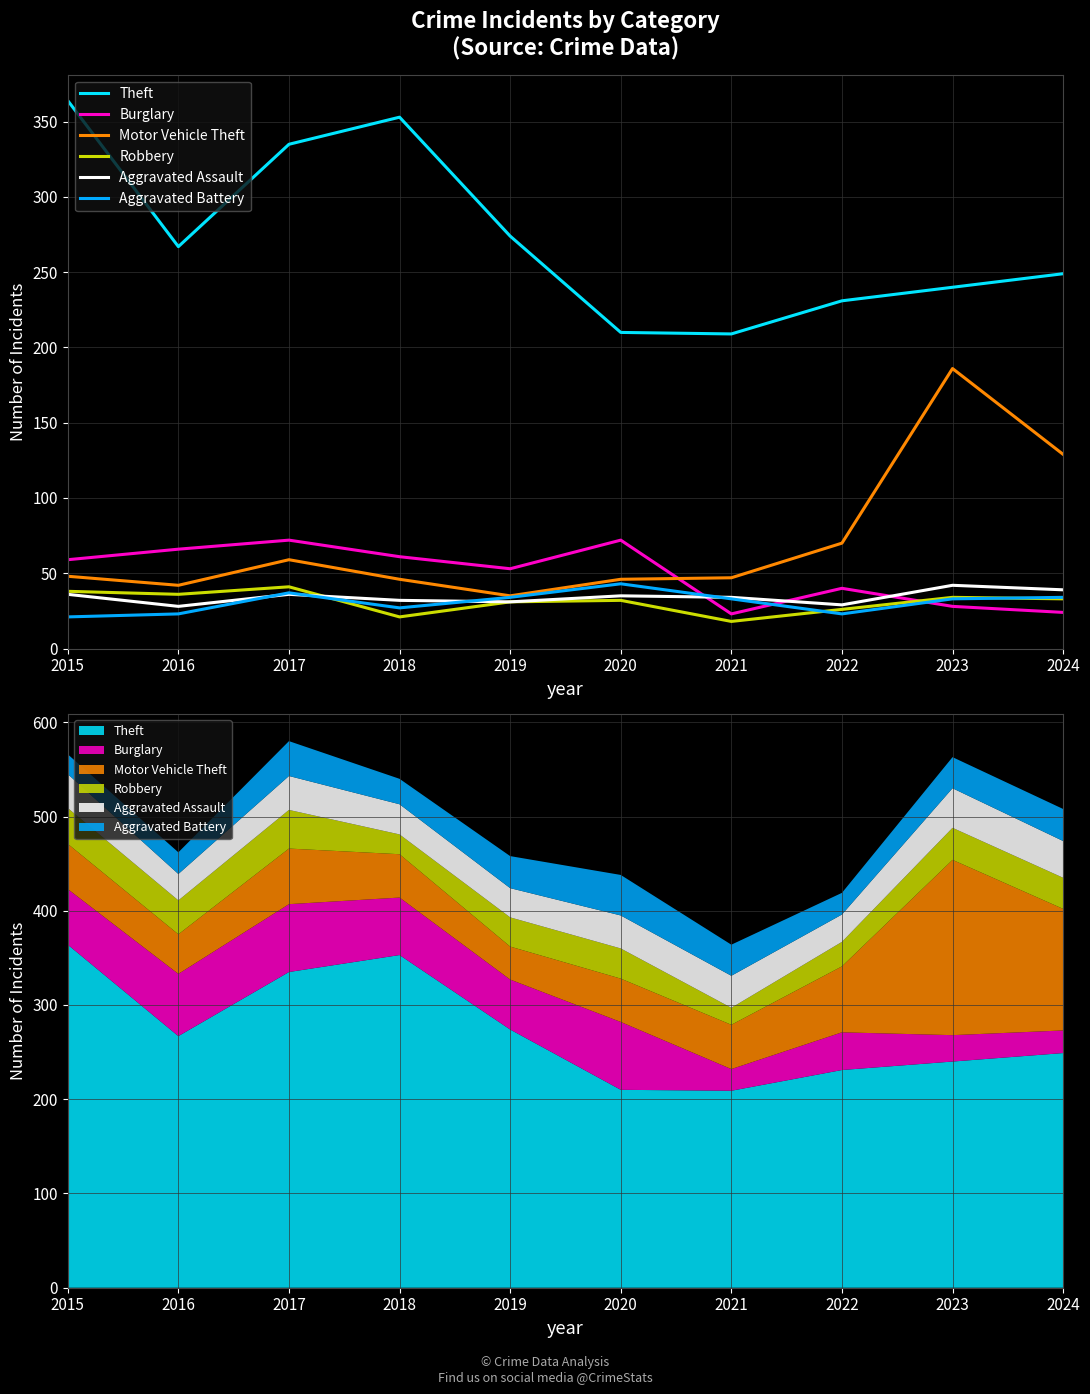

The value of Theft at 2022 is 55. True or false?

False